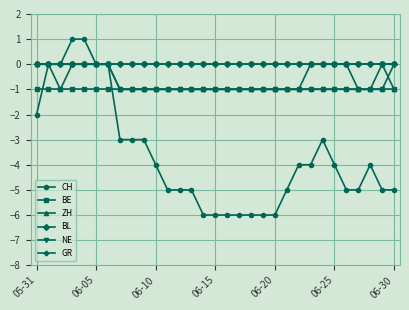

What is the difference between the maximum and minimum values in the ZH series?

1